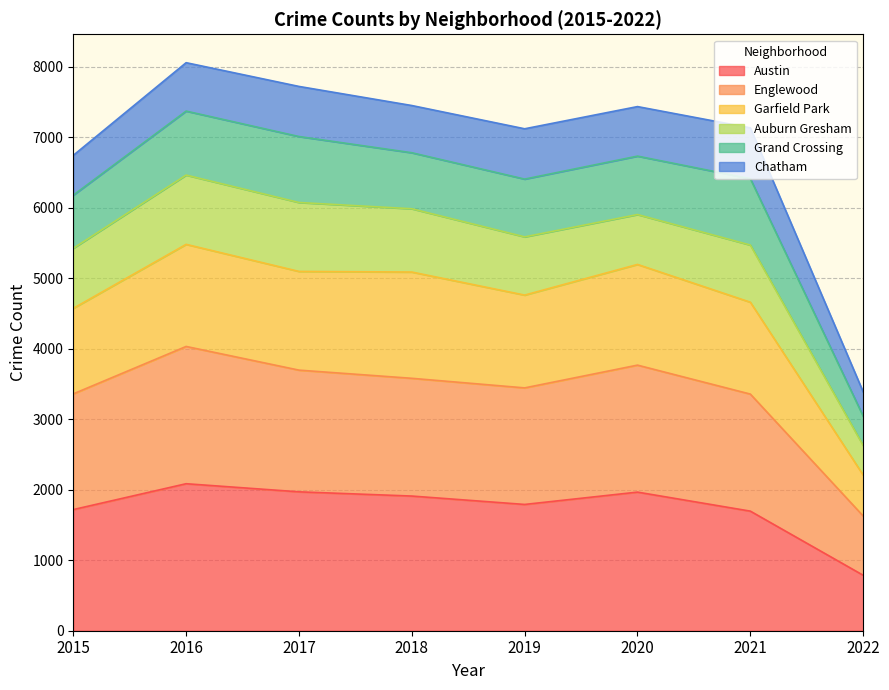

True or false: Englewood and Austin intersect in this chart.

False